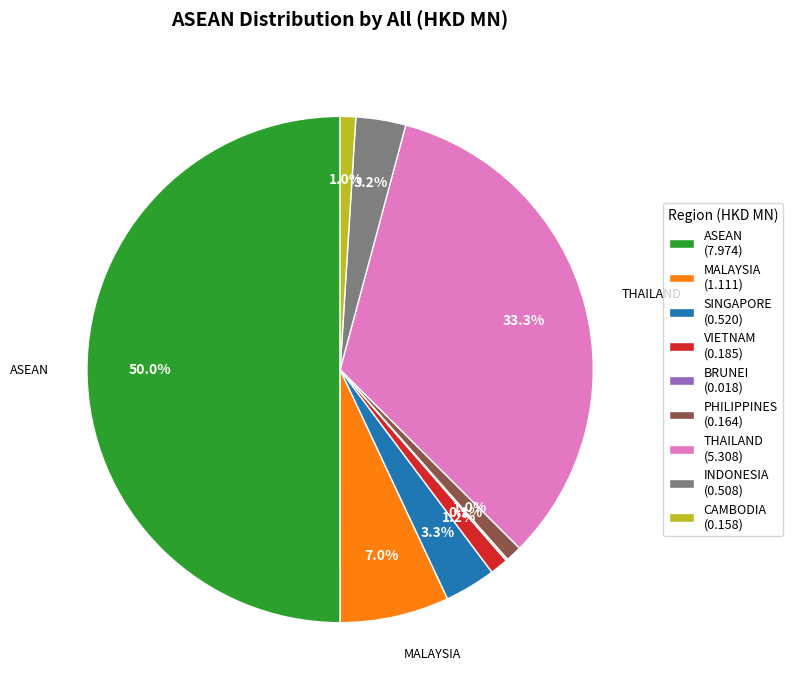

Which has a higher value, CAMBODIA (0.158) or THAILAND (5.308)?

THAILAND (5.308)